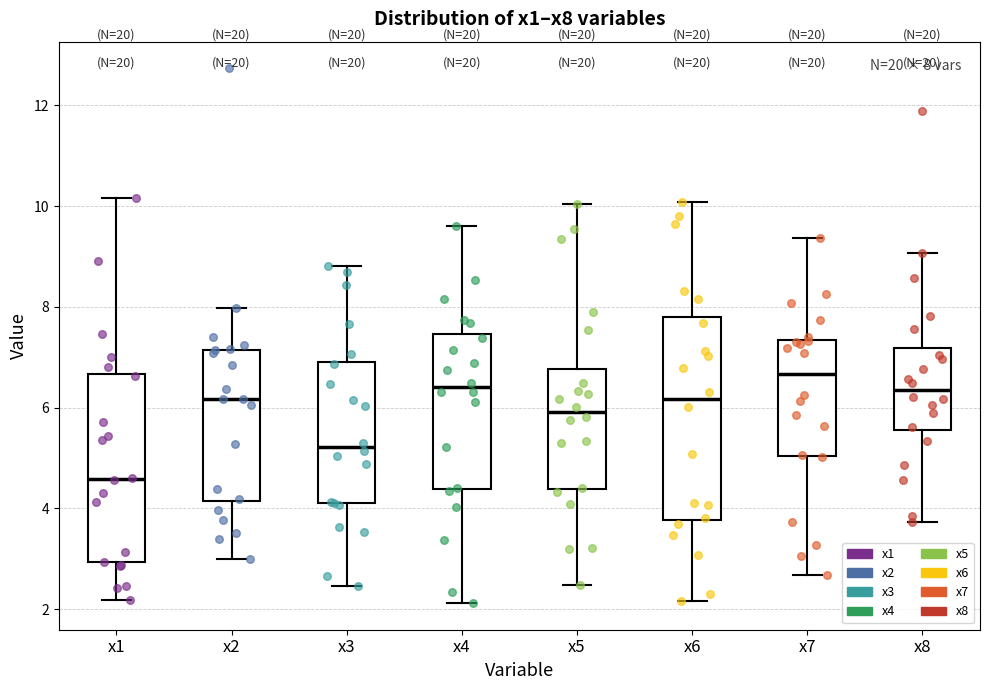

Which box has the lowest median line?

x1